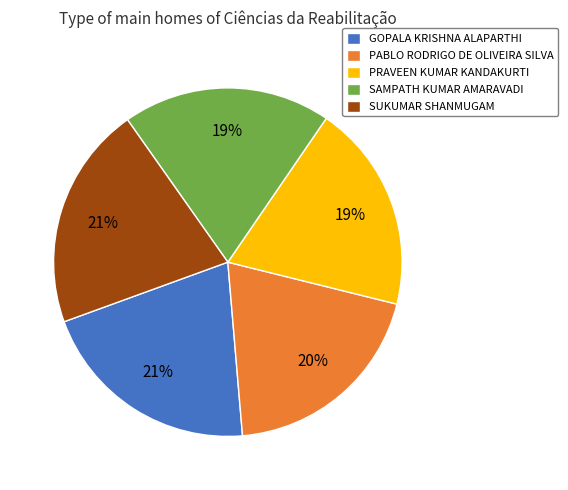

How many slices are in this pie chart?

5